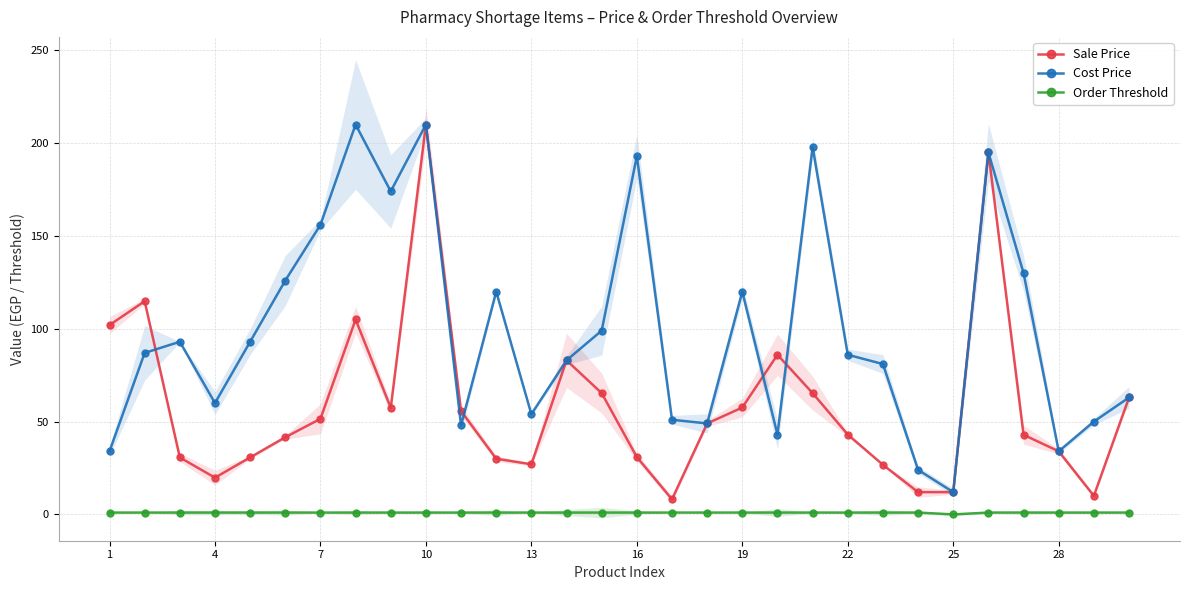

Is the value of Cost Price at 10 greater than the value of Sale Price at 25?

Yes